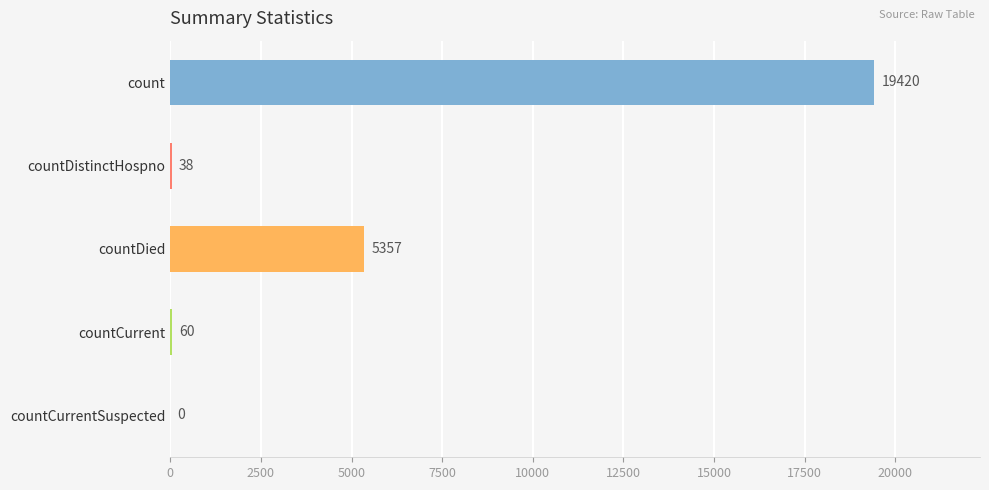

The chart shows a value of 5543 at count. True or false?

False